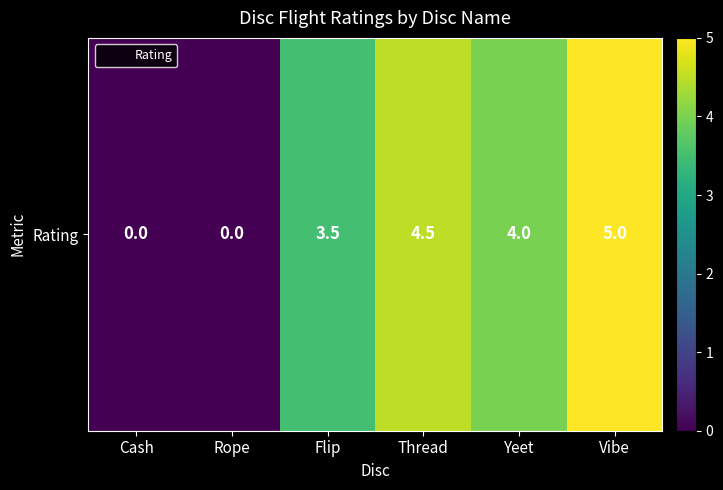

Rank the categories by value from highest to lowest.

Vibe, Thread, Yeet, Flip, Cash, Rope